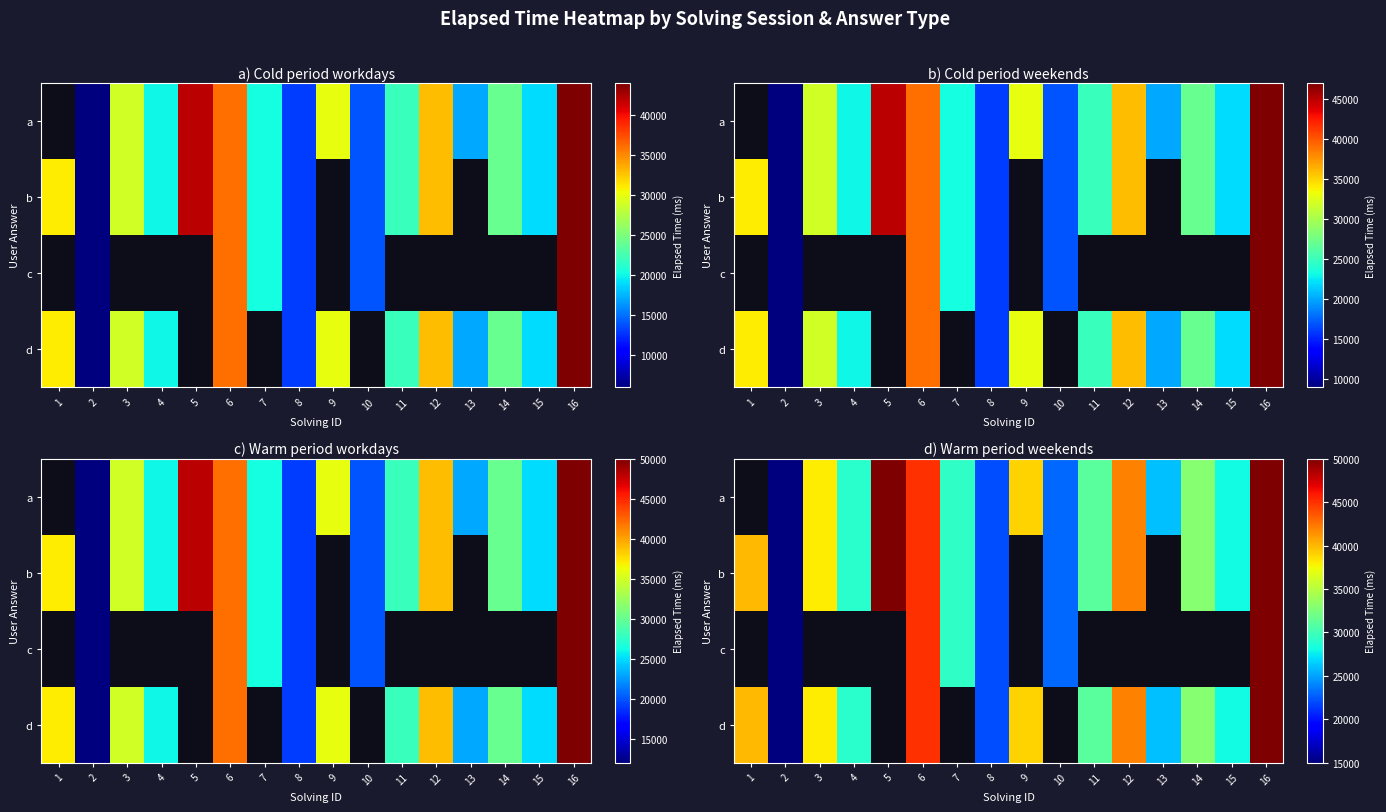

What is the difference between the maximum and second lowest values in the d series?

28000.0